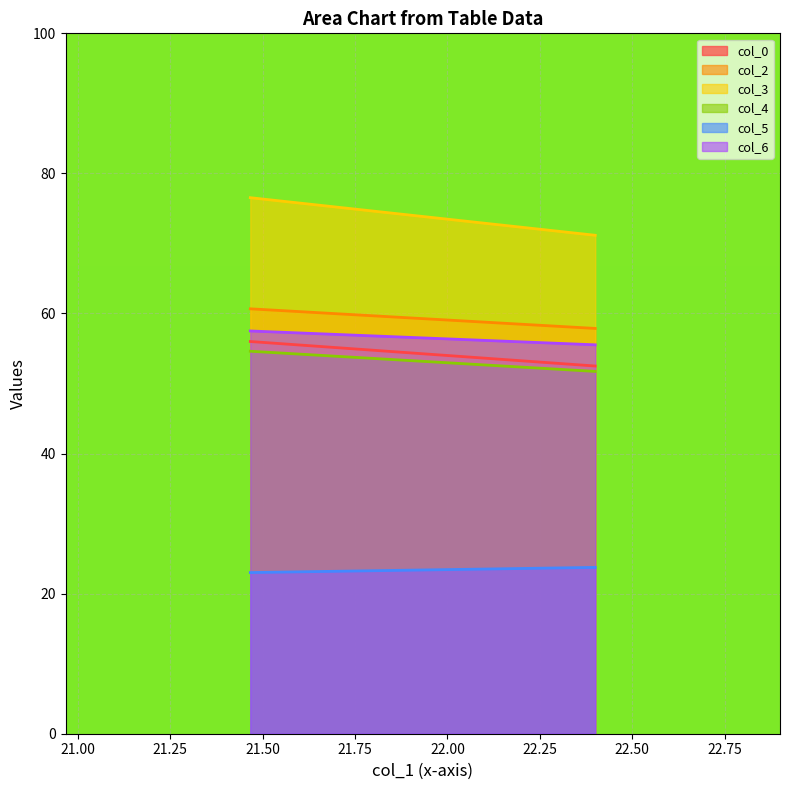

What is the total value across all series at 21.46666667?

328.3